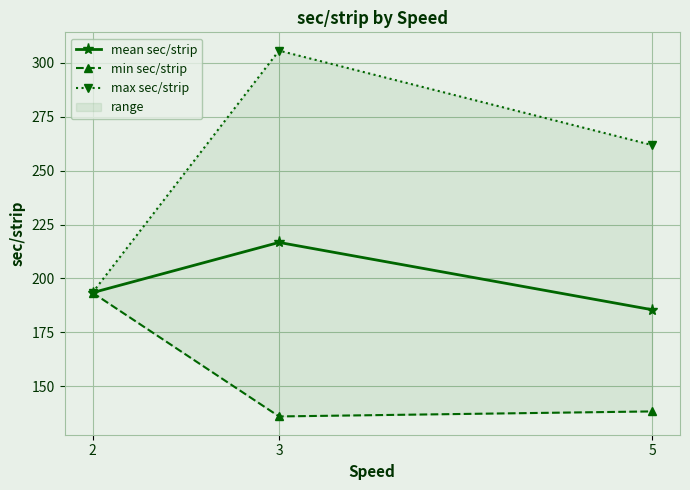

Reading left to right, transcribe all the data shown in this chart.

mean sec/strip: 2=193.4	3=216.7	5=185.5
min sec/strip: 2=193.4	3=136.0	5=138.3
max sec/strip: 2=193.4	3=305.7	5=261.9